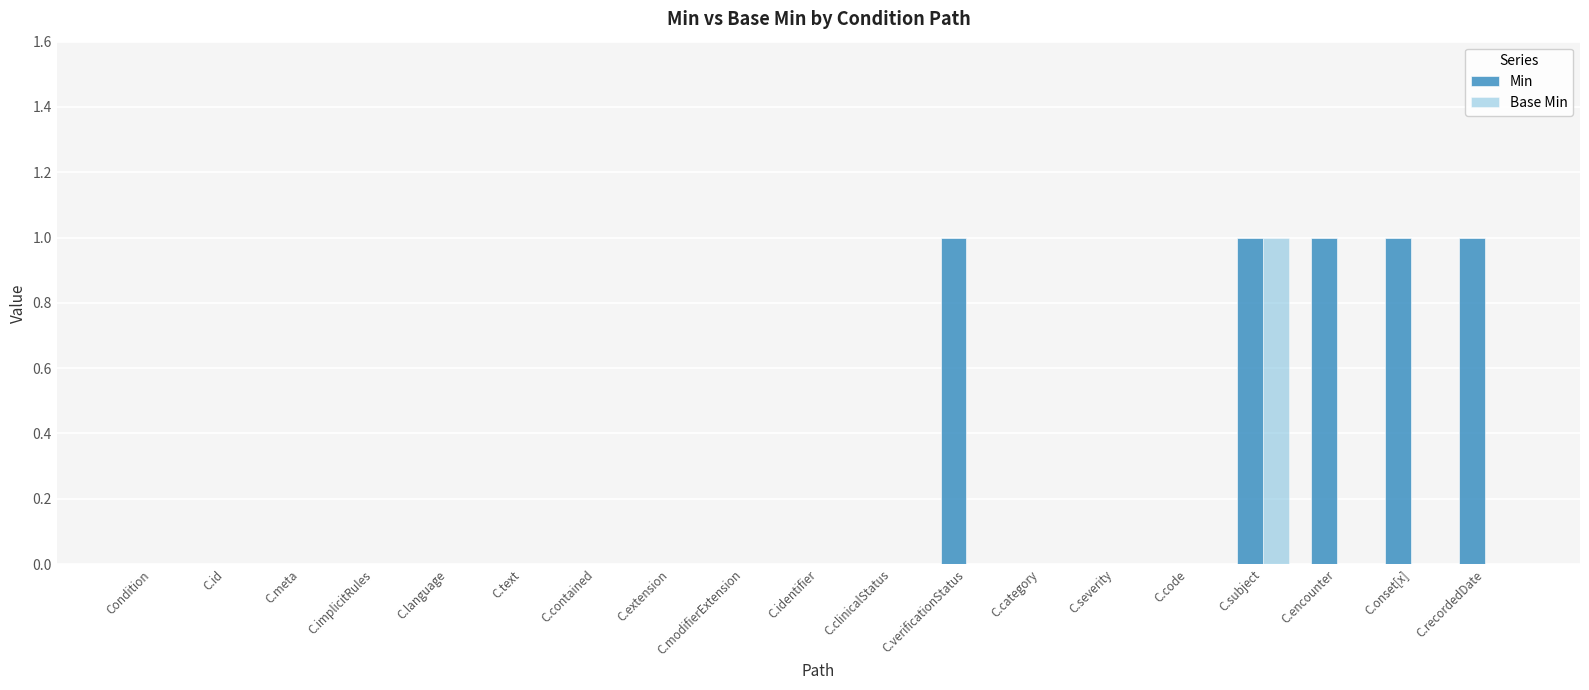

What is the sum of all Min values?

5